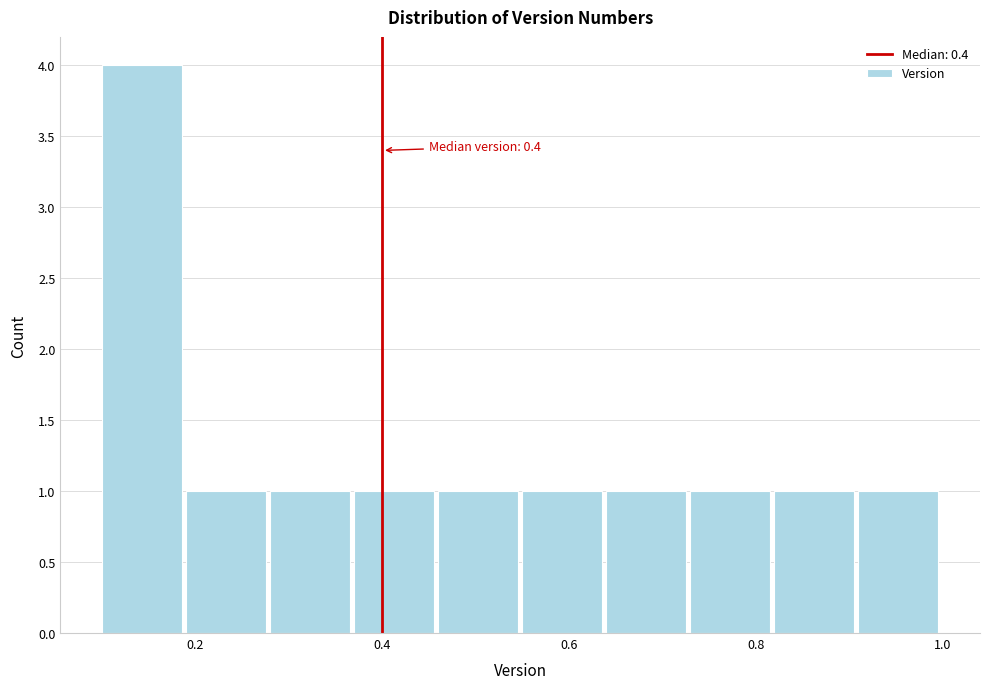

Over which range of the x-axis is the bar tallest?

0.10 to 0.19